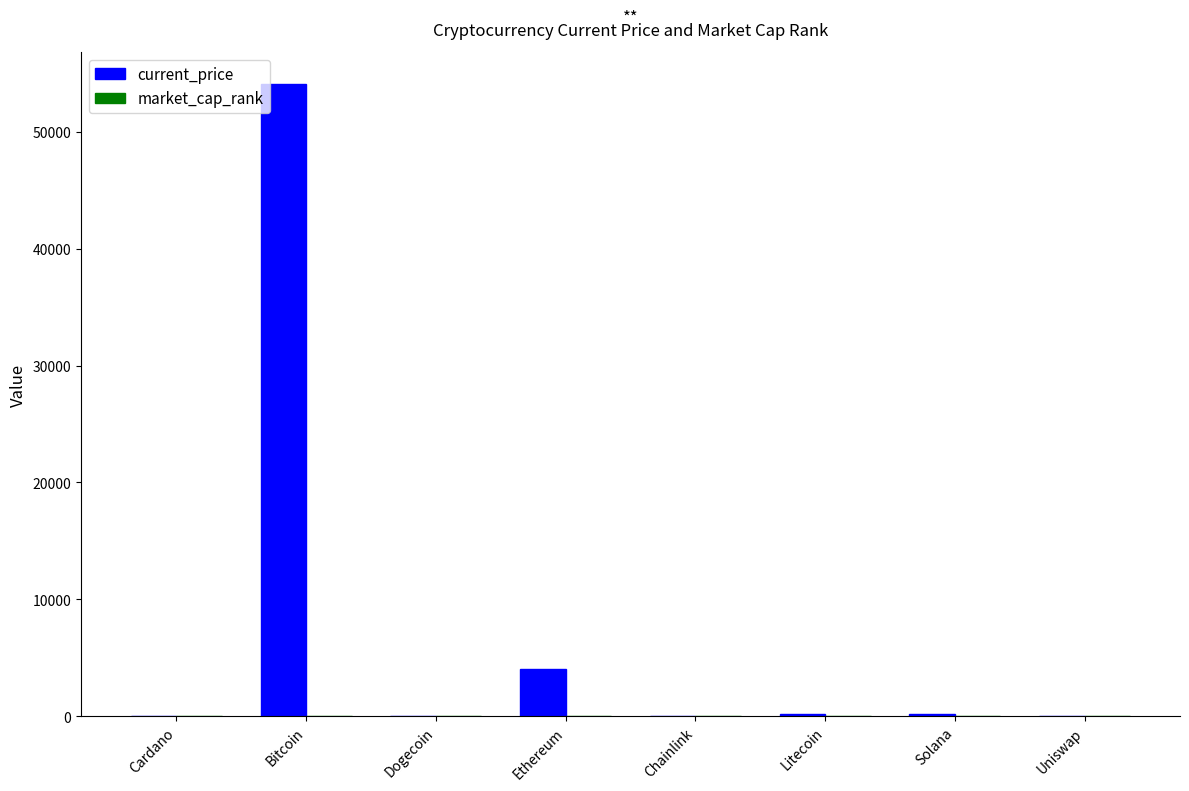

What is the greatest value displayed?

54128.0